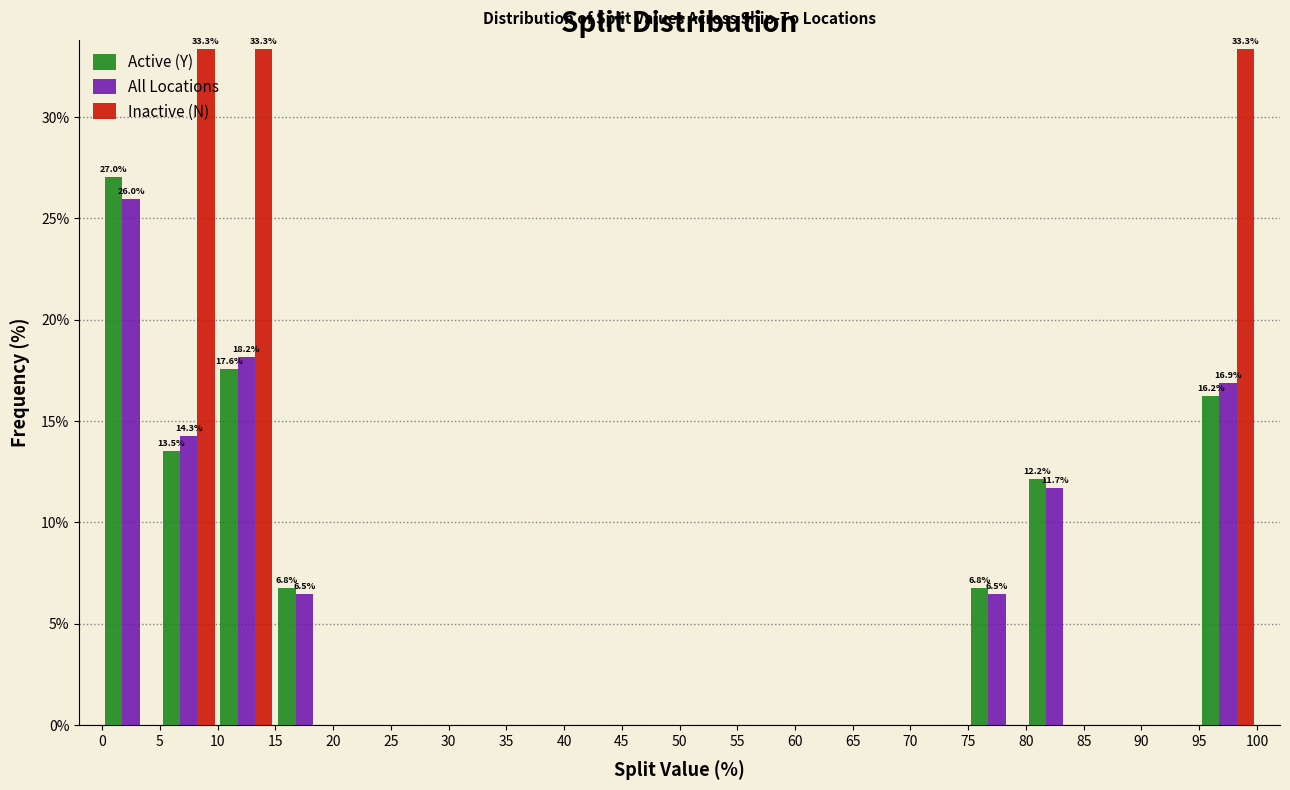

In the All Locations series, which range on the x-axis has the tallest bar?

0 to 5